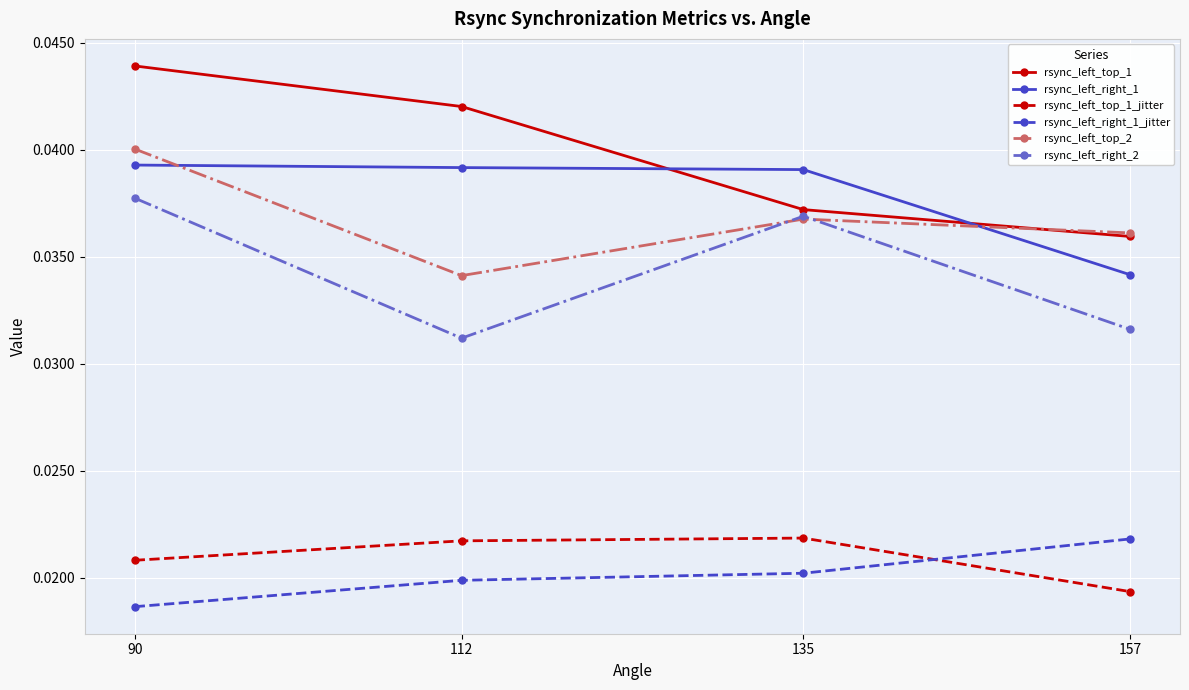

Where is the first local minimum for rsync_left_top_2?

112